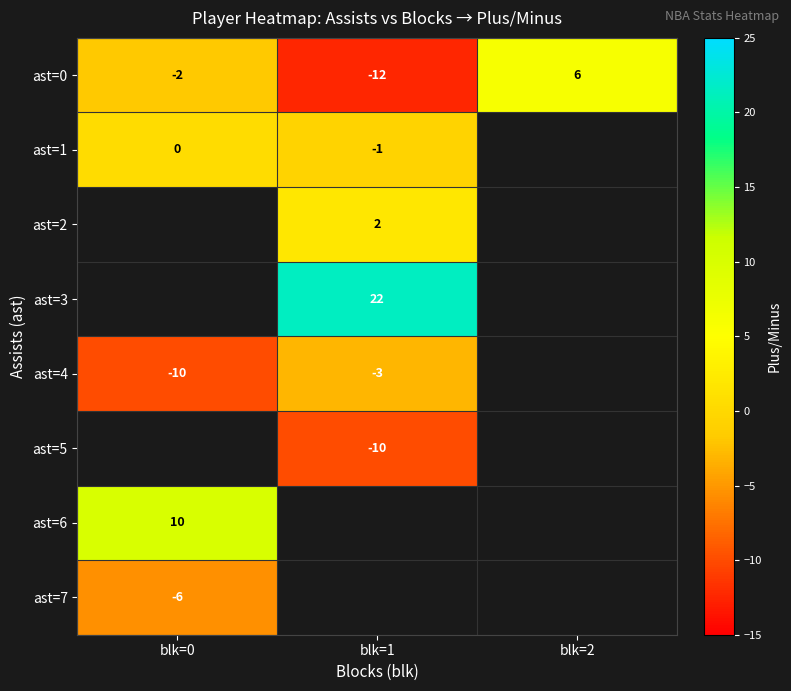

How many negative values does the ast=0 series have?

2